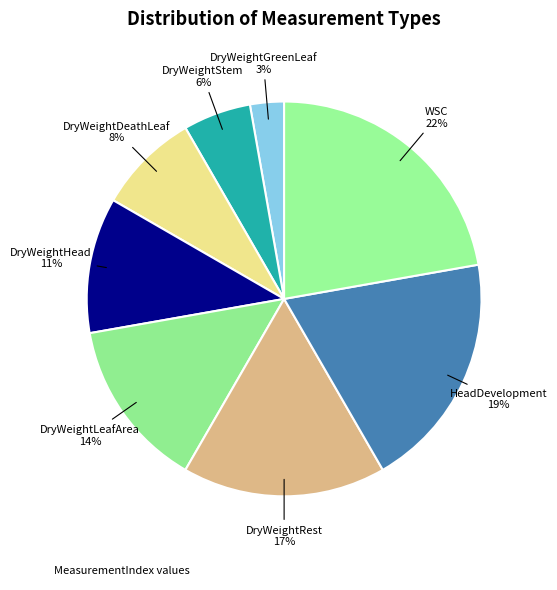

How many segments does this pie chart have?

8